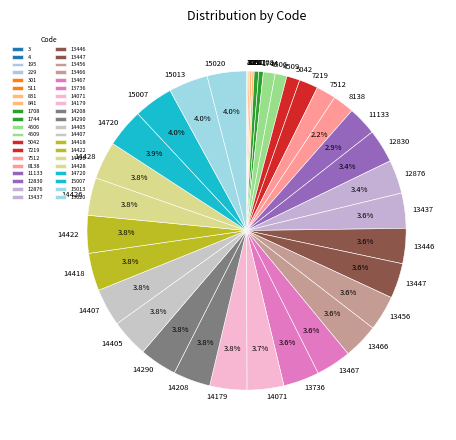

Is the sum of 15007 and 7512 greater than half?

No